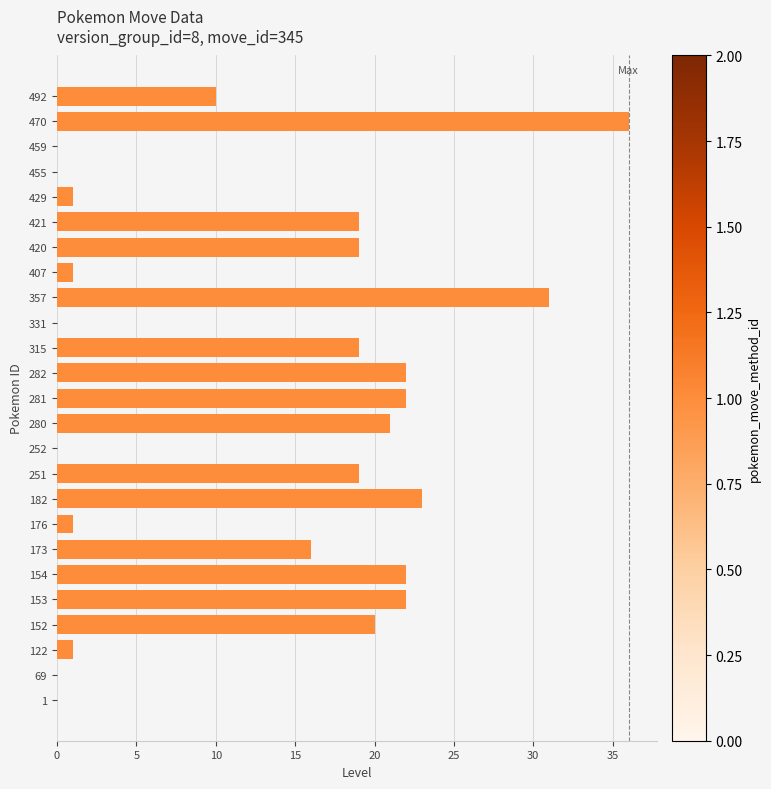

Does the chart contain stacked bars?

No